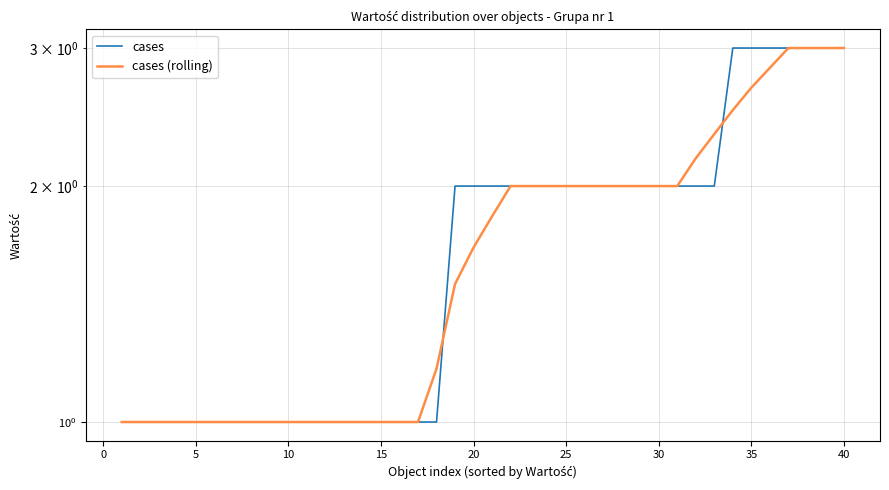

How many series are shown in this chart?

2